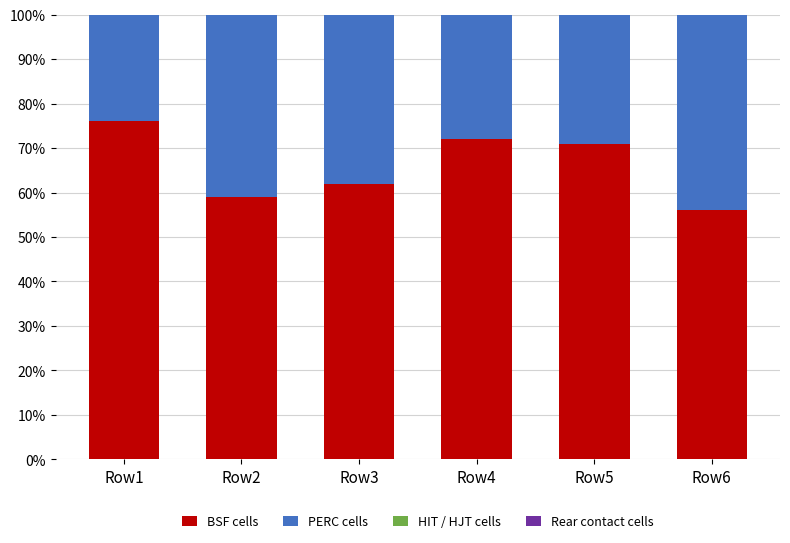

Which has a higher value, Row2 or Row4?

Row4